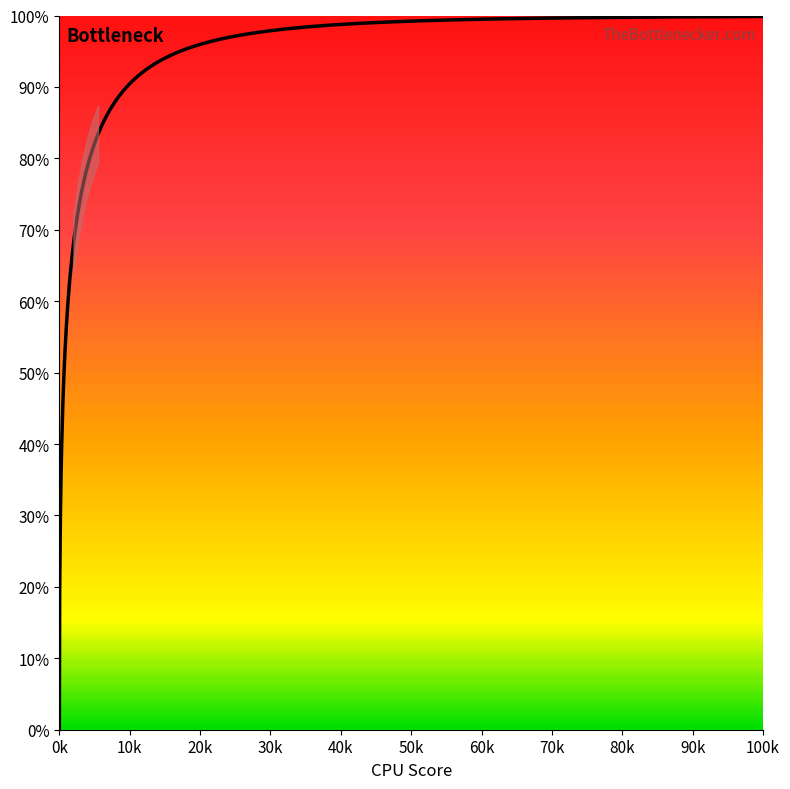

What is the difference between the maximum and minimum values?

99.9